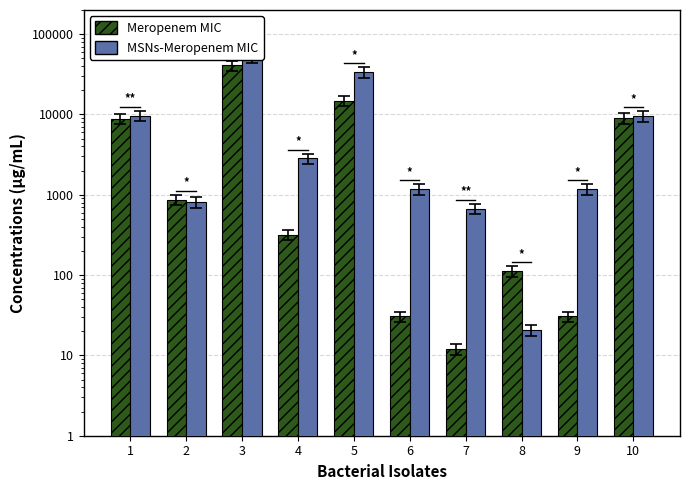

What is the value of the MSNs-Meropenem MIC bar at the 10th from the left?

9507.5